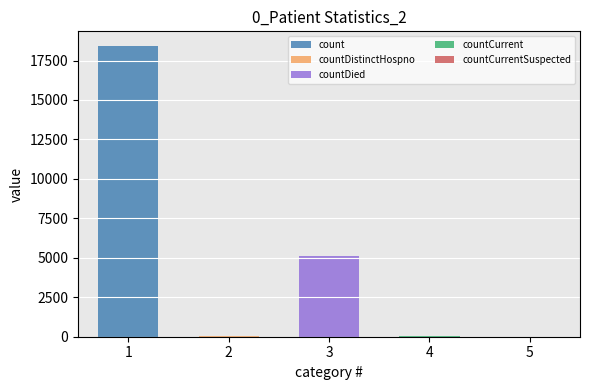

The value at countCurrent is 77. True or false?

False